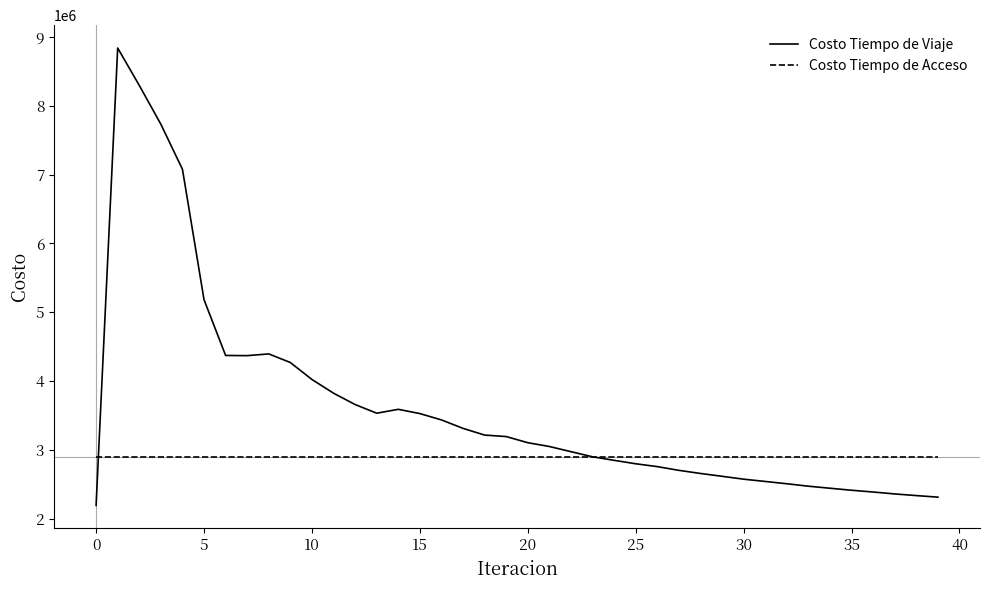

What are all the series names shown in the legend?

Costo Tiempo de Viaje, Costo Tiempo de Acceso